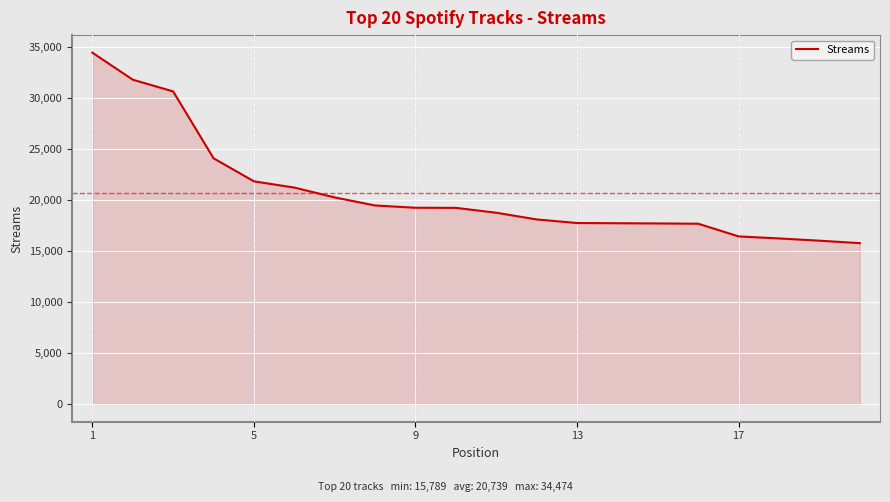

What is the difference between the maximum and minimum values?

18685